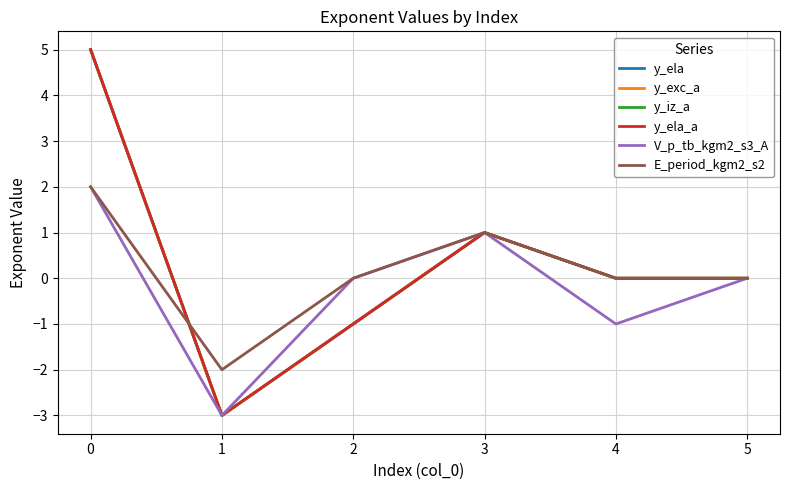

Does the chart have visible grid lines?

Yes